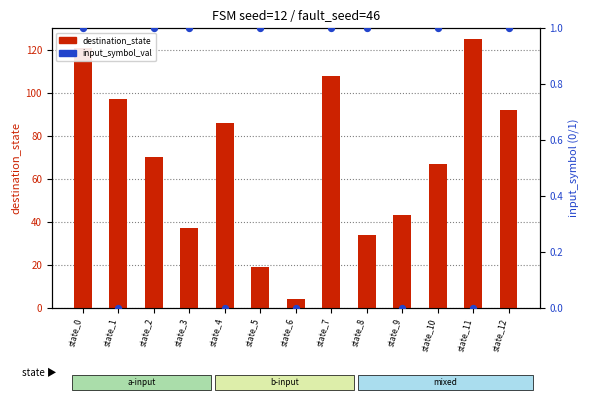

Which series reaches the maximum Y coordinate?

destination_state